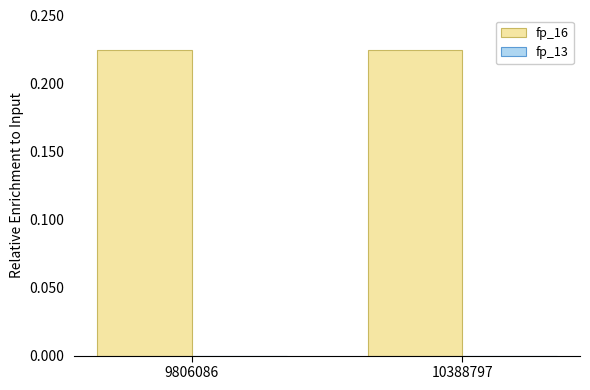

Rank the series by their maximum value, from lowest to highest.

fp_13, fp_16